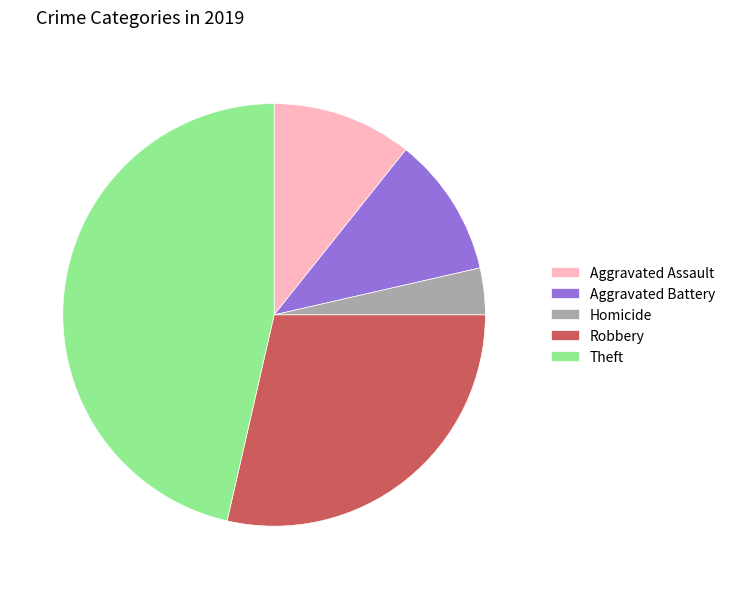

Which has a higher value, Aggravated Assault or Homicide?

Aggravated Assault